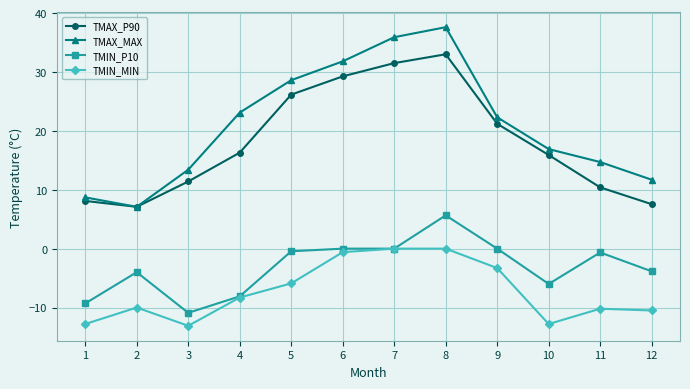

At how many categories does at least one series exceed 28?

4